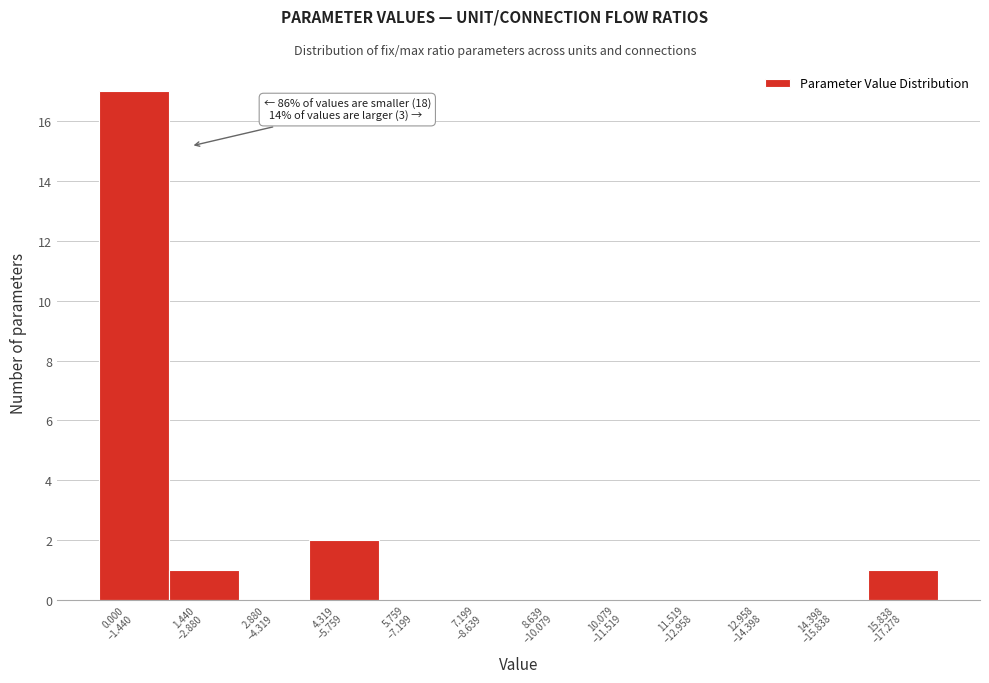

What is the sum of all values?

21